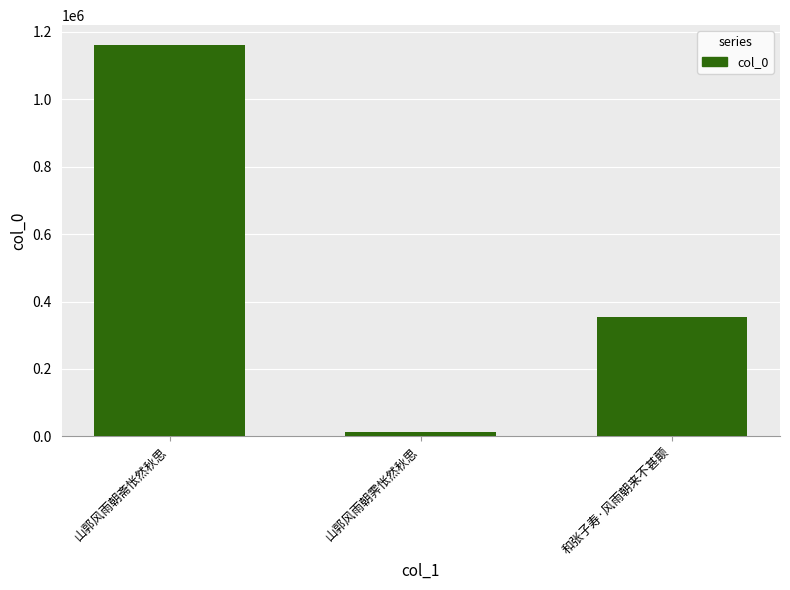

Which category has the lowest value across all series?

山郭风雨朝霁怅然秋思